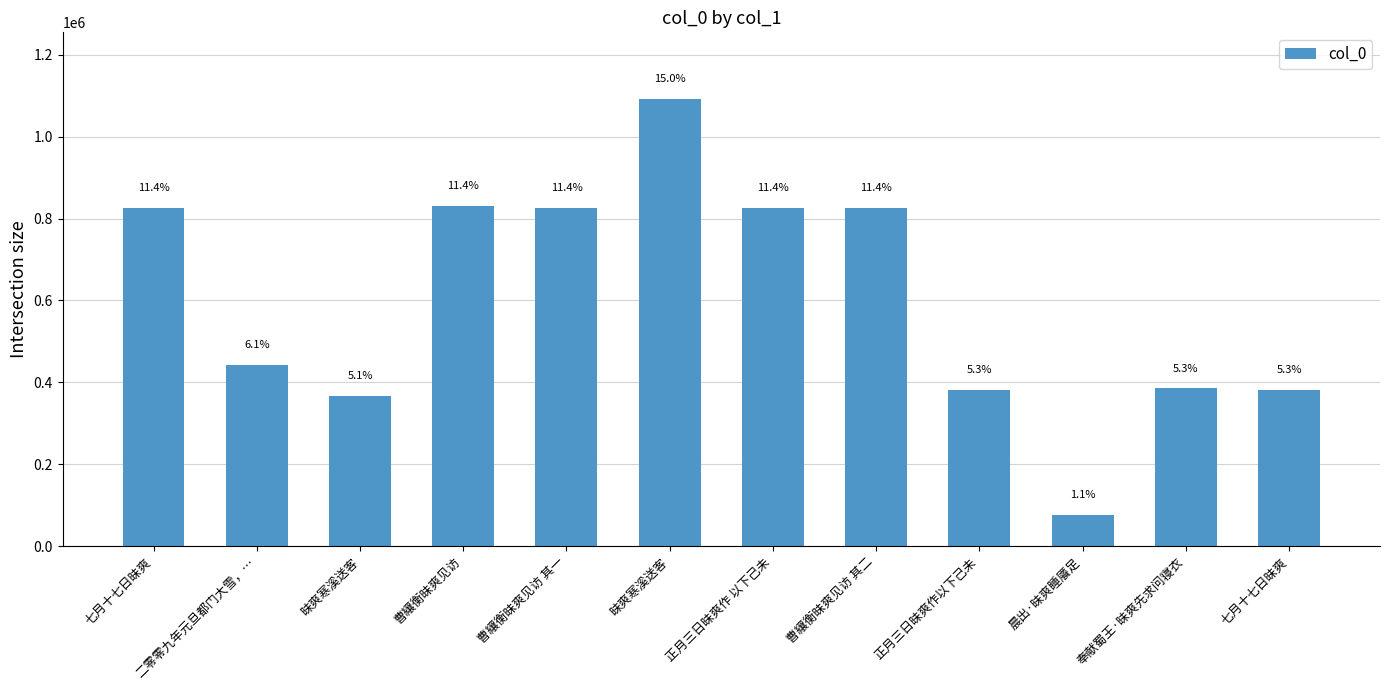

What is the difference between the maximum and minimum values?

1013532